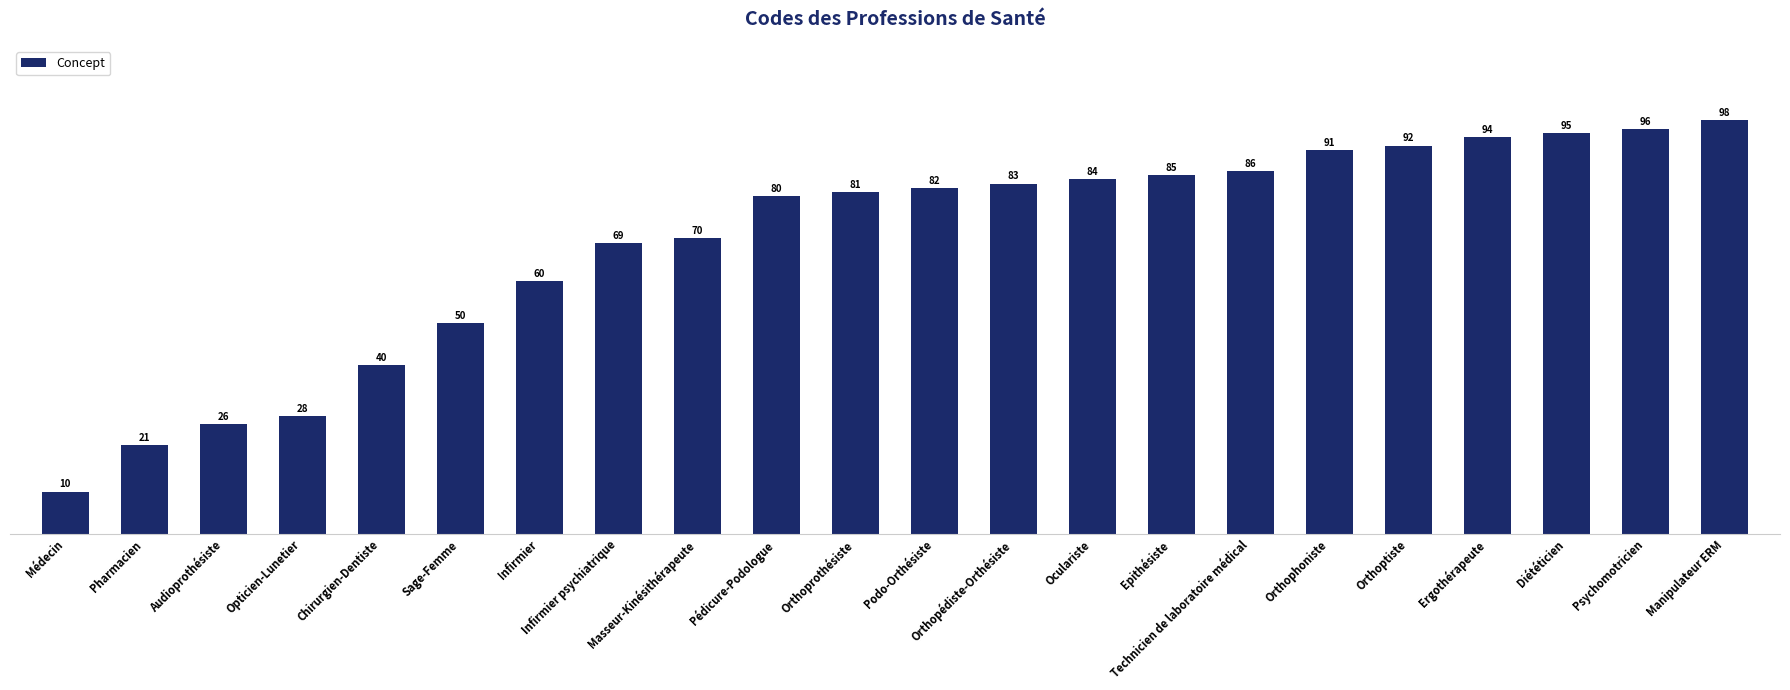

What is the average value?

69